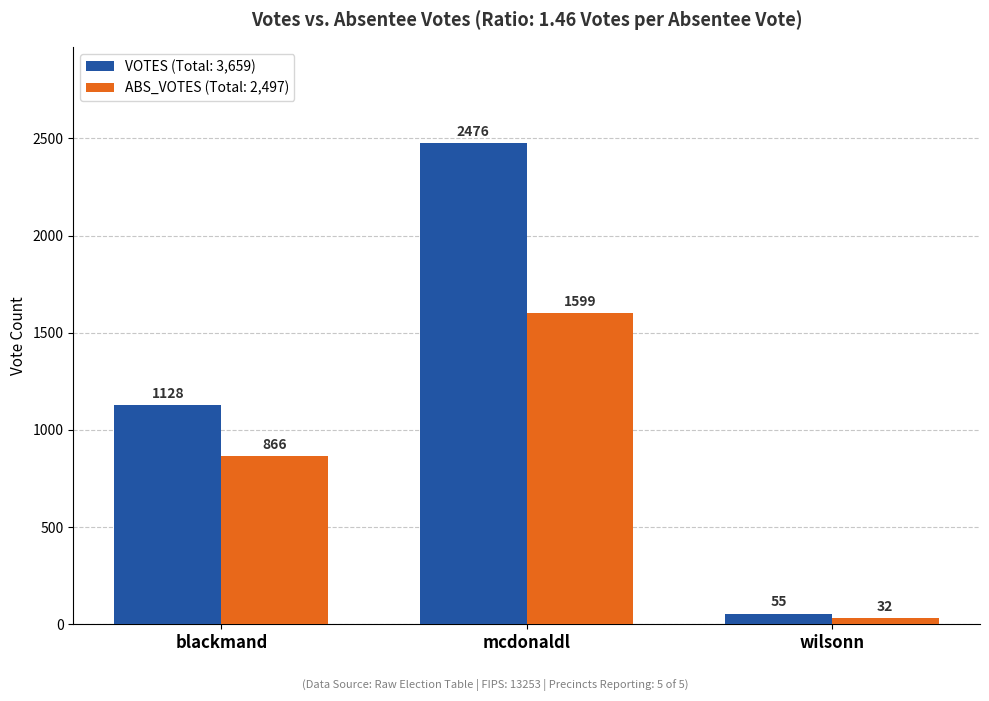

What is the maximum value shown in the chart?

2476